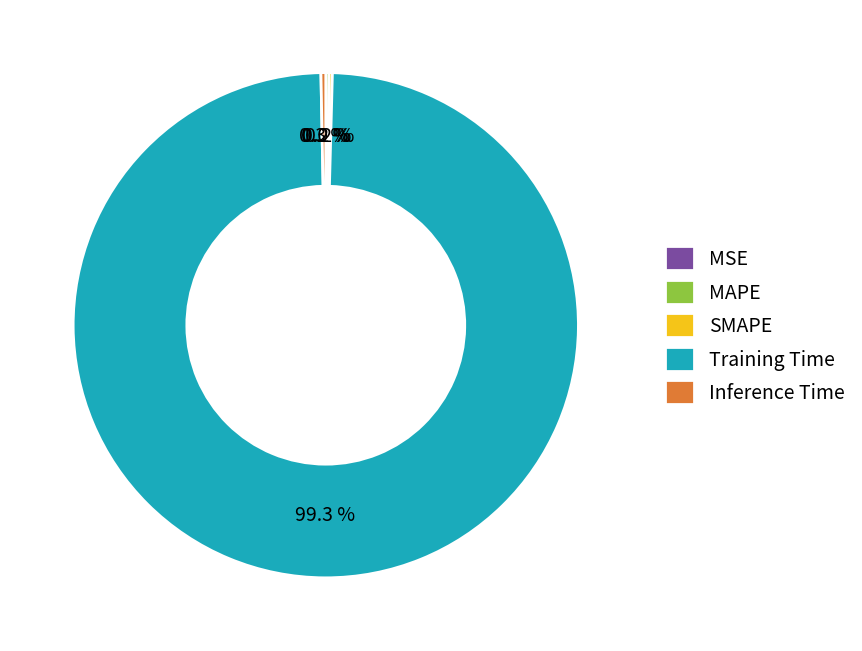

Which slice is the largest?

Training Time